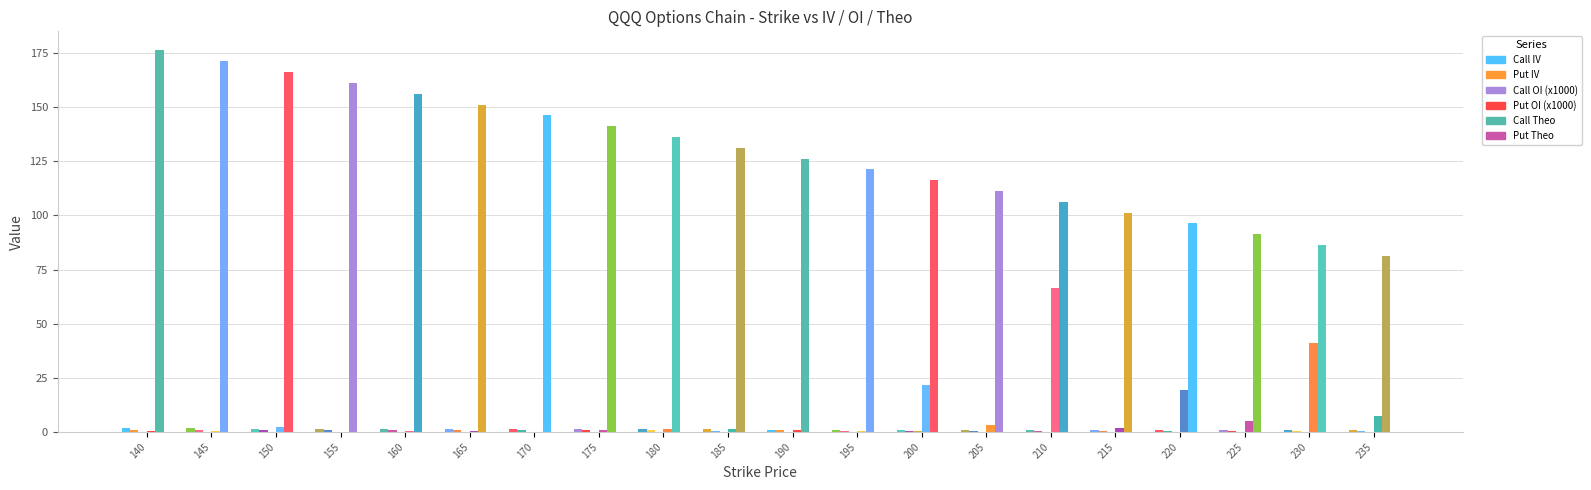

Which series has the largest total across all categories?

Call Theo